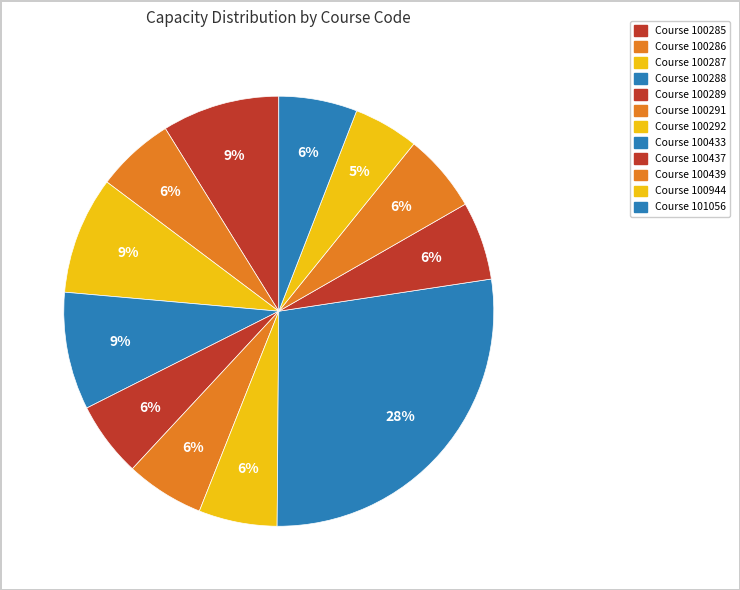

How many segments does this pie chart have?

12